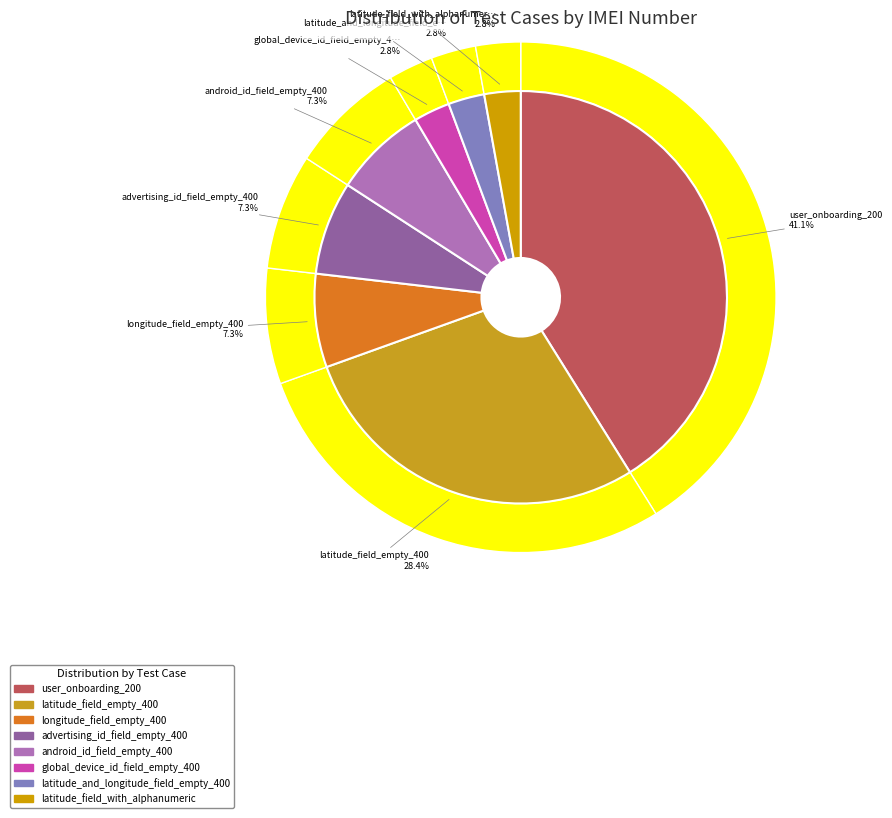

Approximately how many times larger is the value at latitude_and_longitude_field_empty_400 compared to advertising_id_field_empty_400?

0.4